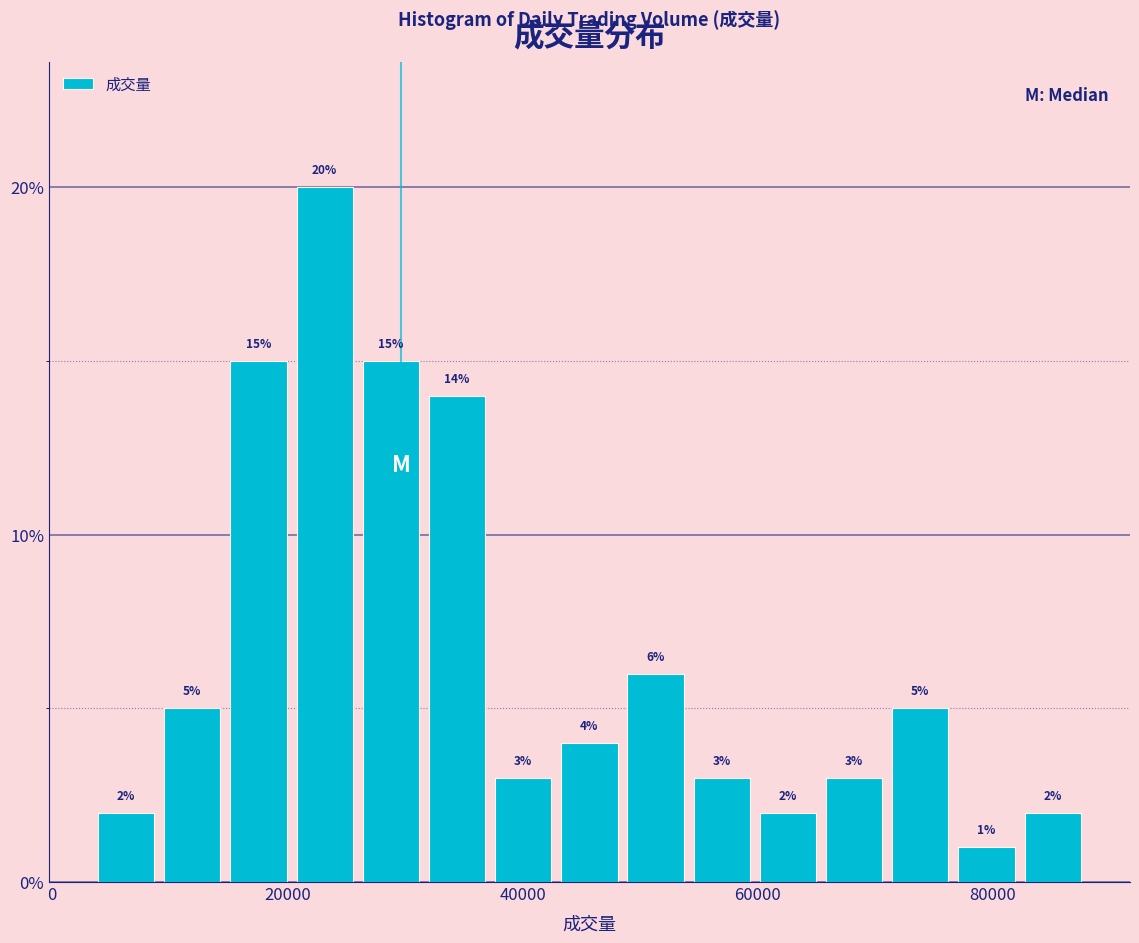

Around what value on the x-axis is the tallest bar? Give the approximate position of its centre, as read against the axis.

24000